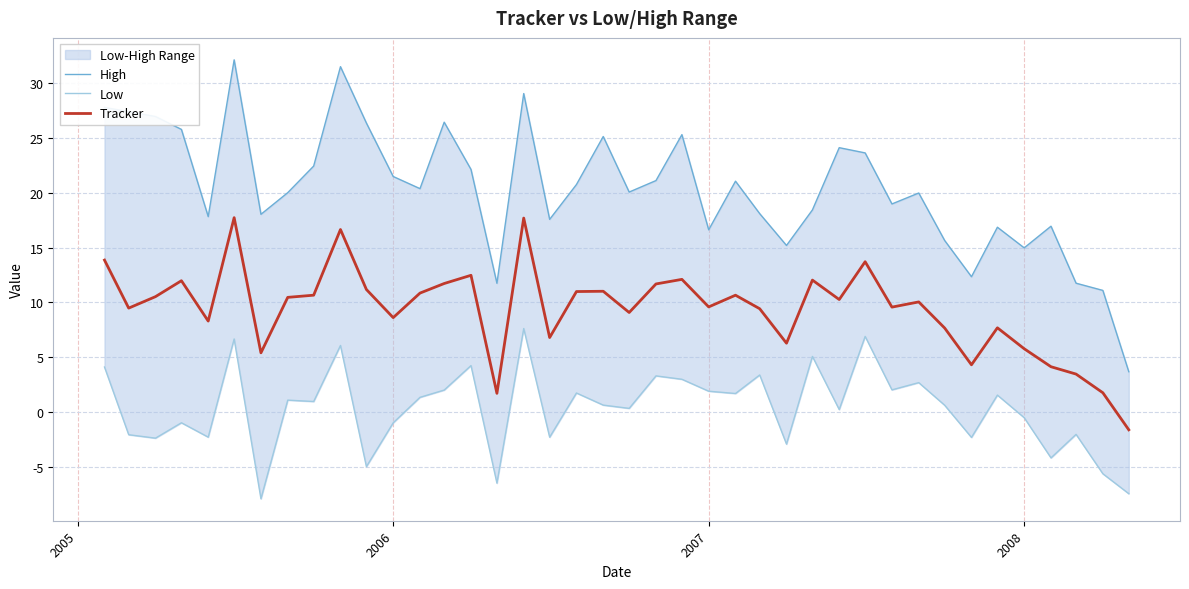

What is the lowest value of the Tracker series?

-1.6